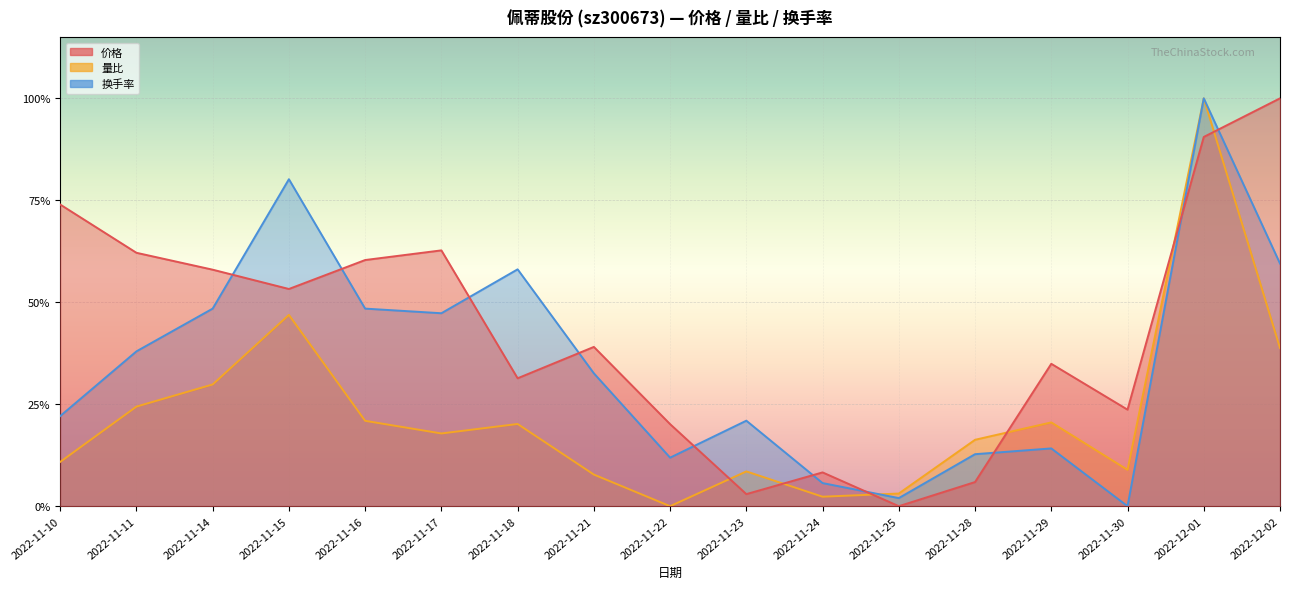

At which category does the chart reach its minimum across all series?

2022-11-25